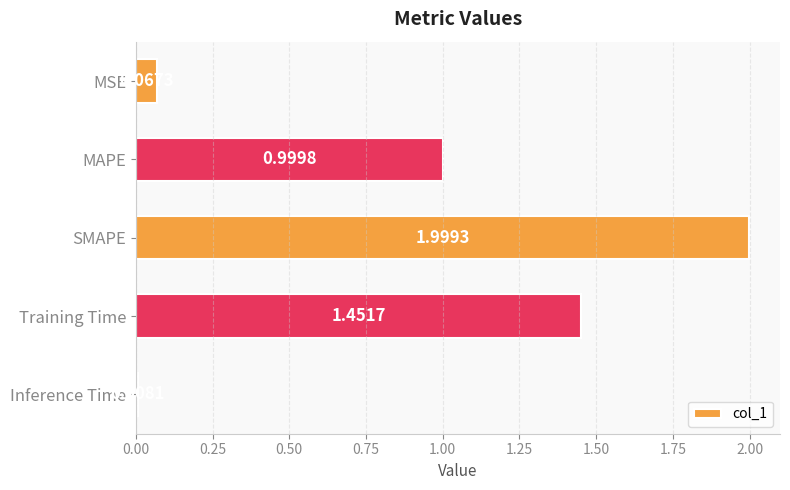

Between MAPE and SMAPE, which is larger?

SMAPE